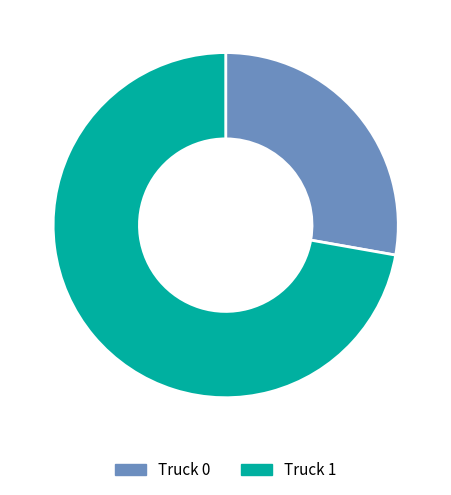

True or false: Truck 0 accounts for 28% of the total.

True